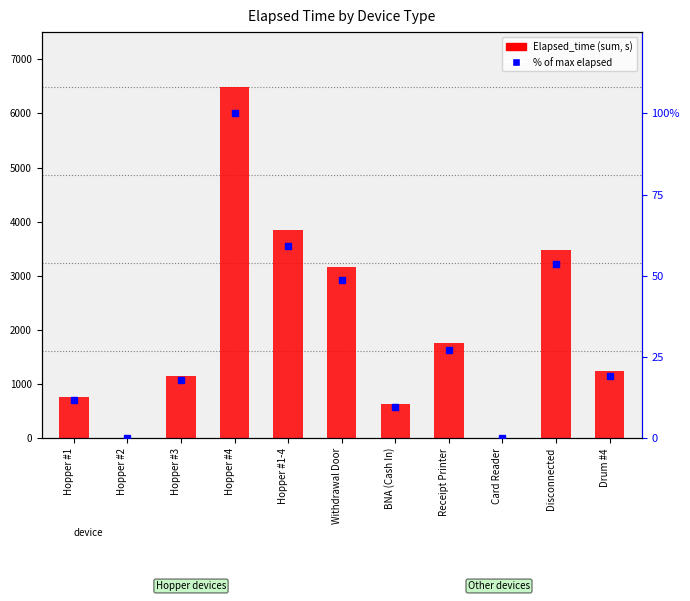

What is the spread (max minus min) of values at Hopper #4?

6380.0